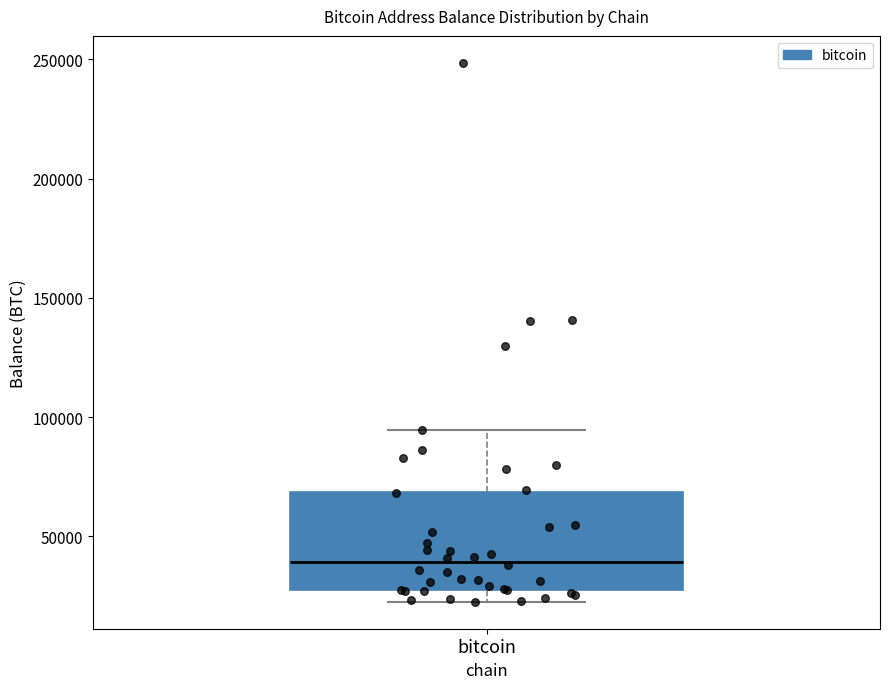

Where does the upper whisker of the box for bitcoin end on the y-axis? The values are not printed on the chart, so give them approximately, as read against the axis.

95000